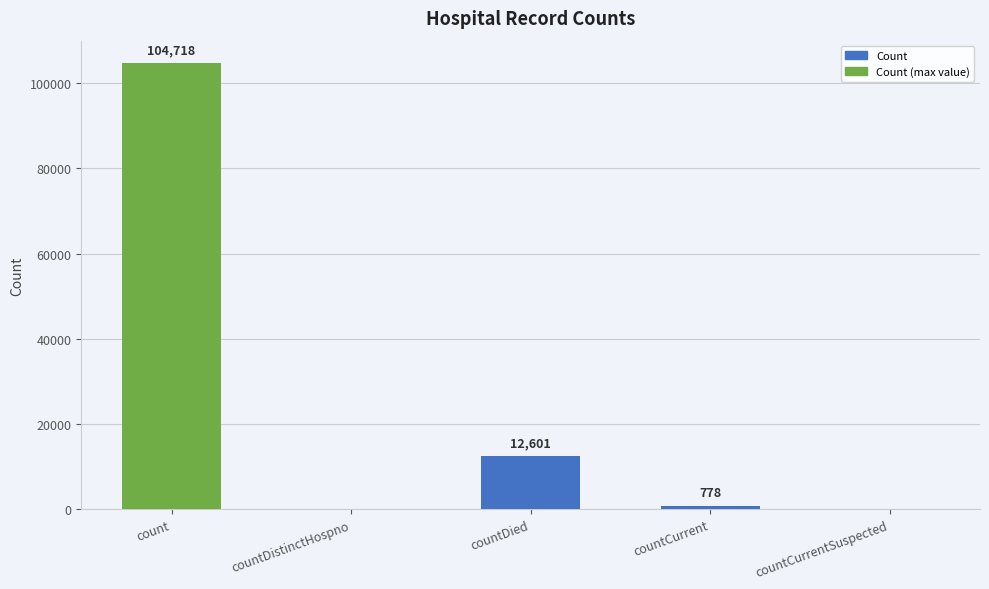

The chart shows a value of 778 at countCurrent. True or false?

True